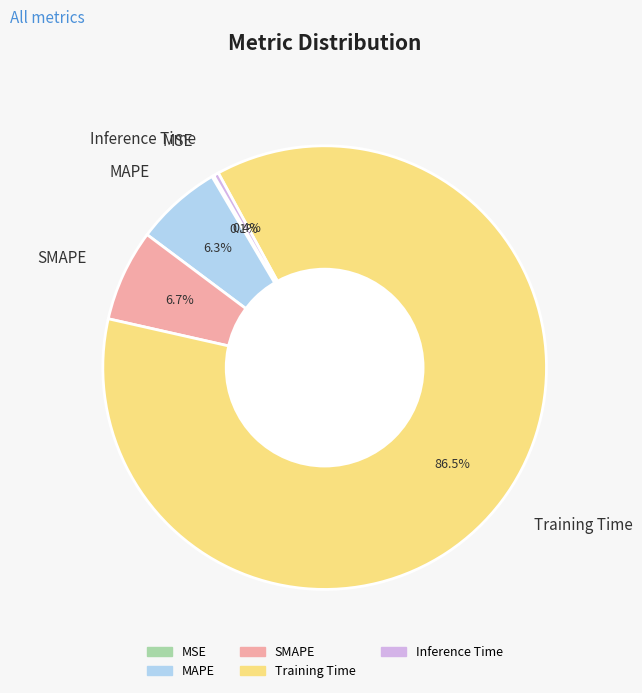

What is the largest slice in the pie chart?

Training Time